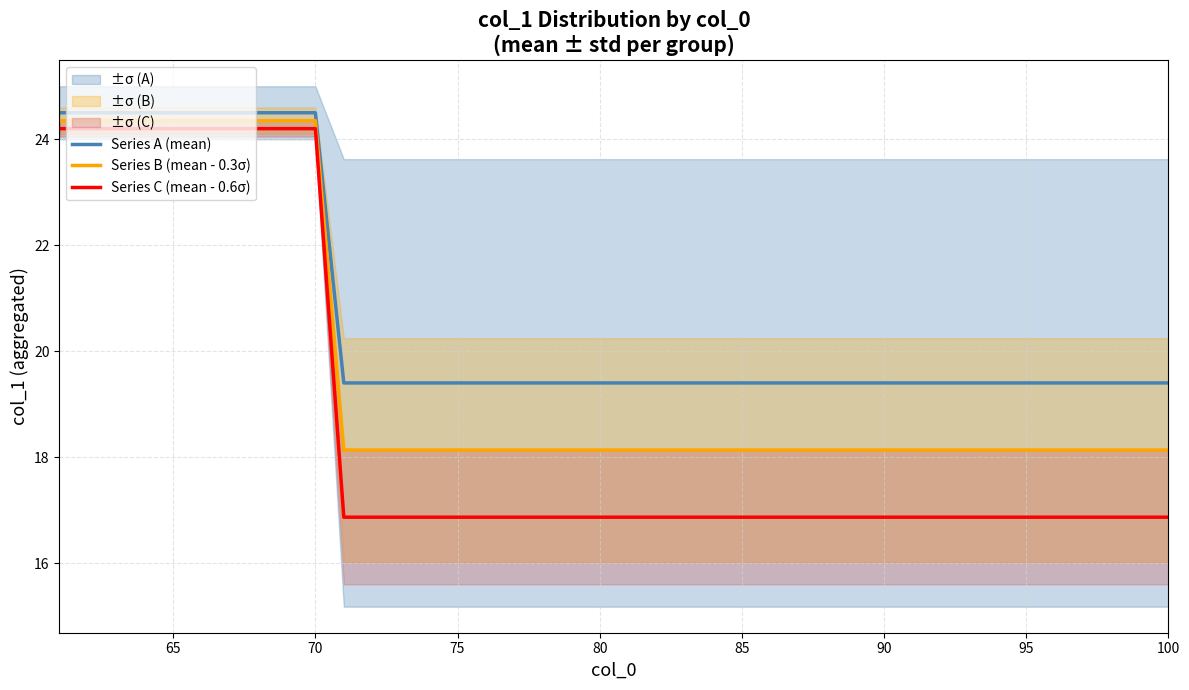

True or false: Series A (mean) and Series C (mean - 0.6σ) cross at least once.

False